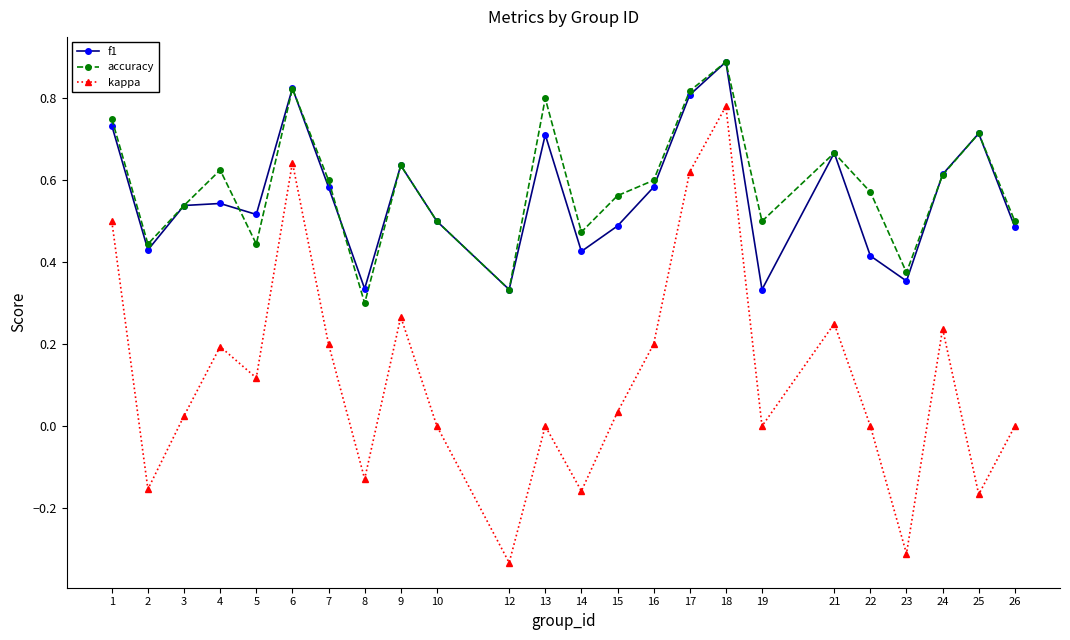

Between 6 and 22, which series saw the biggest shift?

kappa